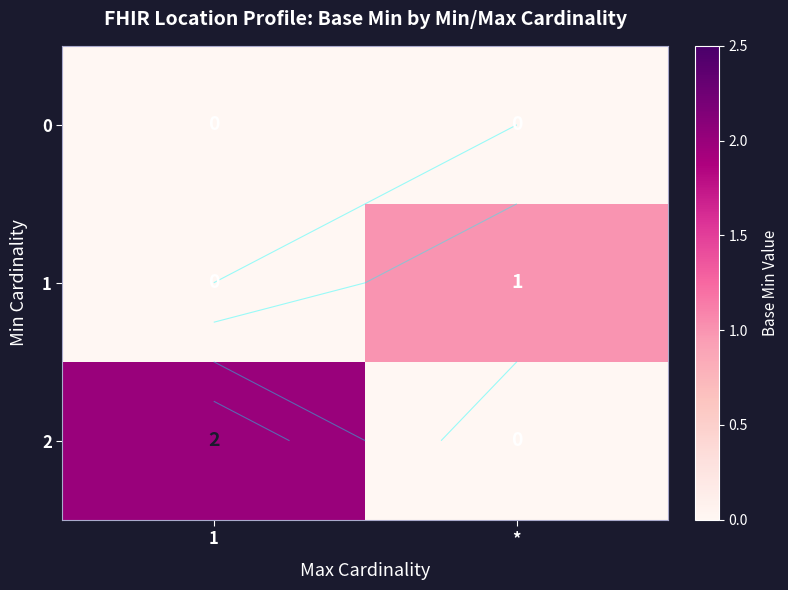

Count the 2 values in the range 0 to 2.

2